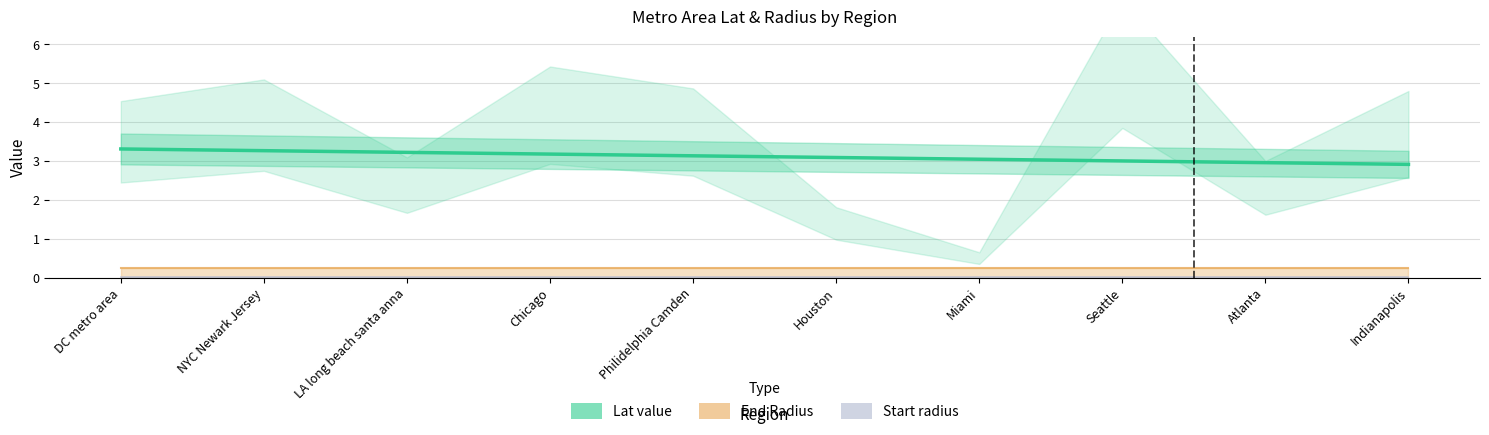

What is the label of the 4th point from the right?

Miami